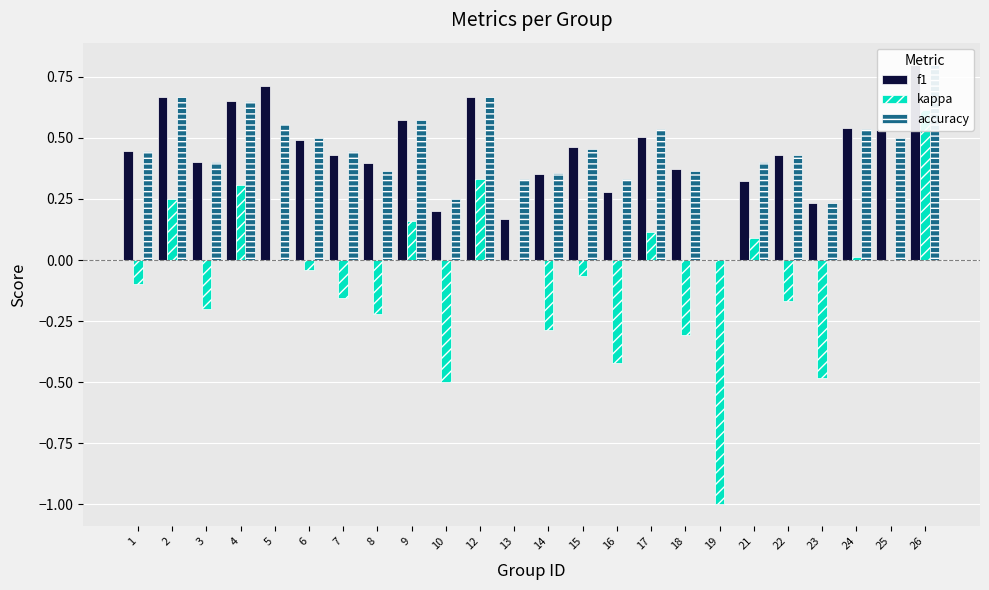

Rank the series at 16 from highest to lowest value.

accuracy, f1, kappa